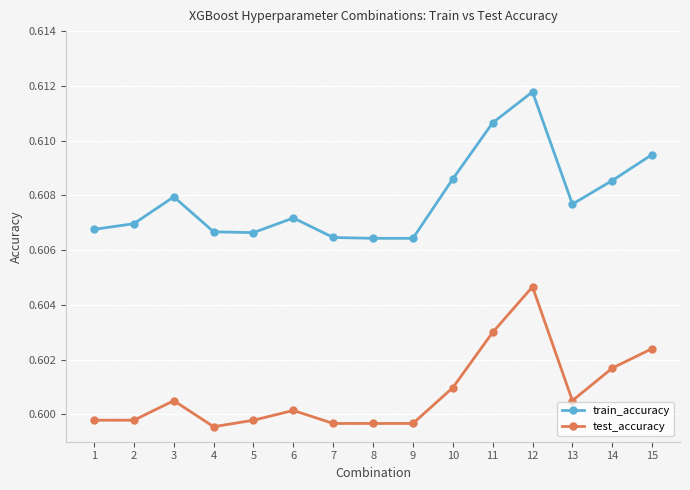

Is the value of test_accuracy at 11 greater than the value of train_accuracy at 8?

No